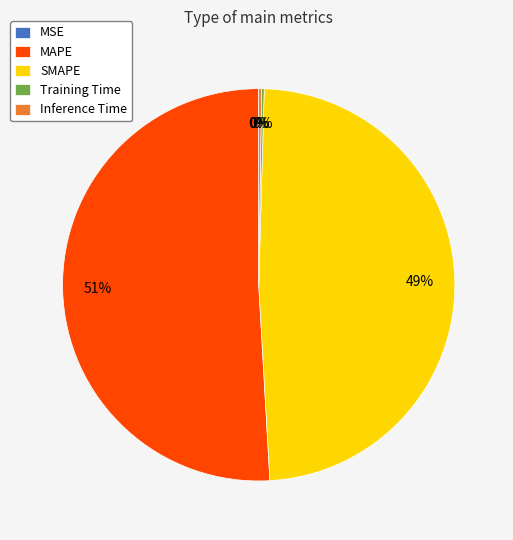

Is it true that SMAPE is 37% of the pie?

False